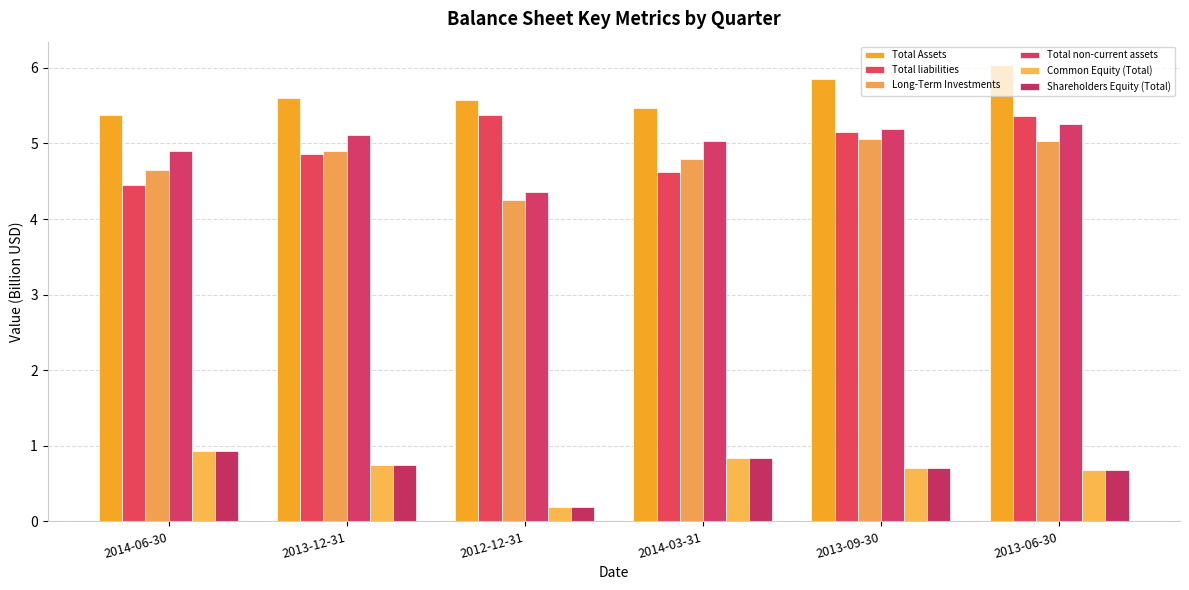

What is the sum of the Shareholders Equity (Total) values at 2014-03-31 and 2013-12-31?

1.6